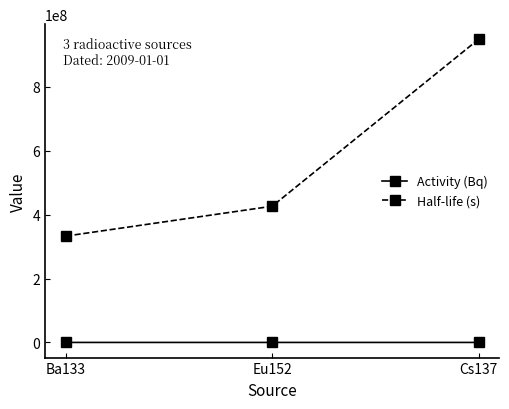

At which category does the chart reach its peak across all series?

Cs137